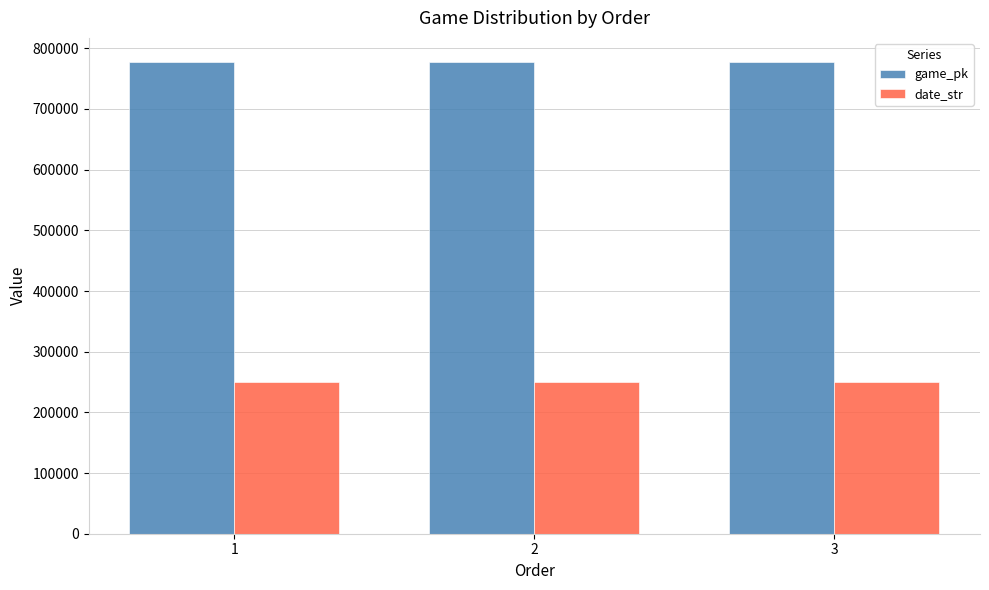

What are all the series names shown in the legend?

game_pk, date_str